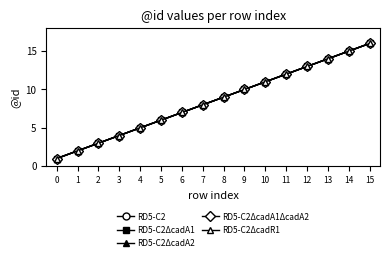

True or false: RD5-C2 has more than 1 interior local peaks.

False